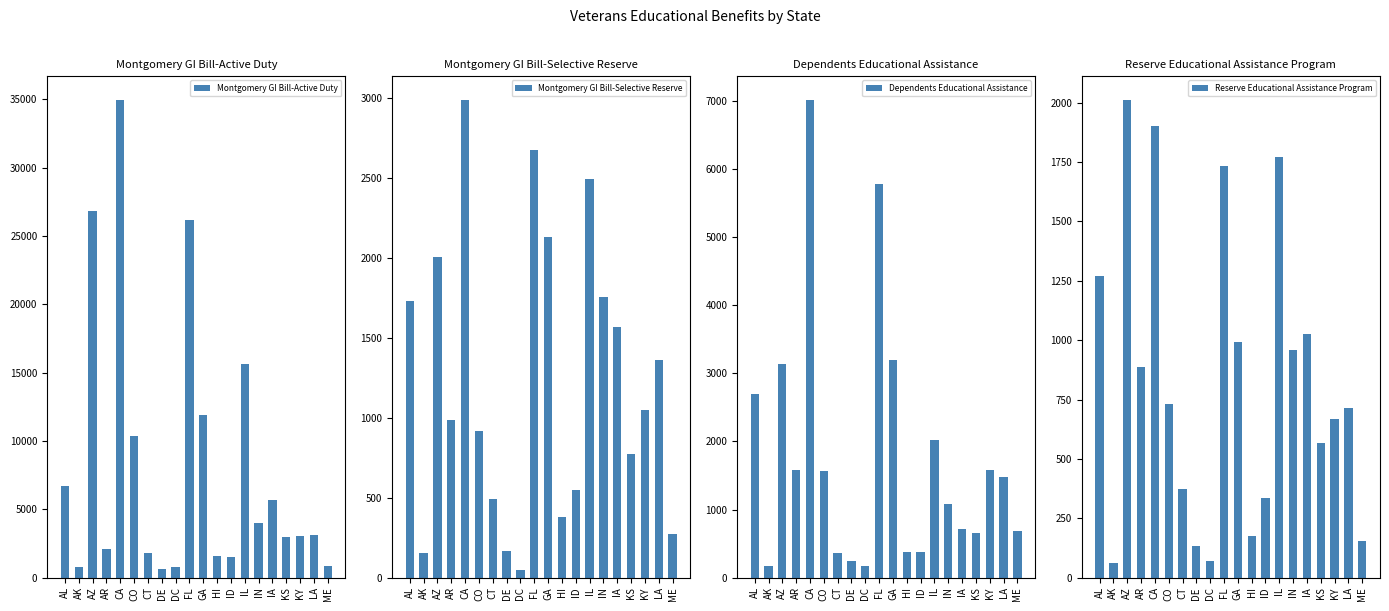

What is the sum of the Reserve Educational Assistance Program values at CT and KS?

940